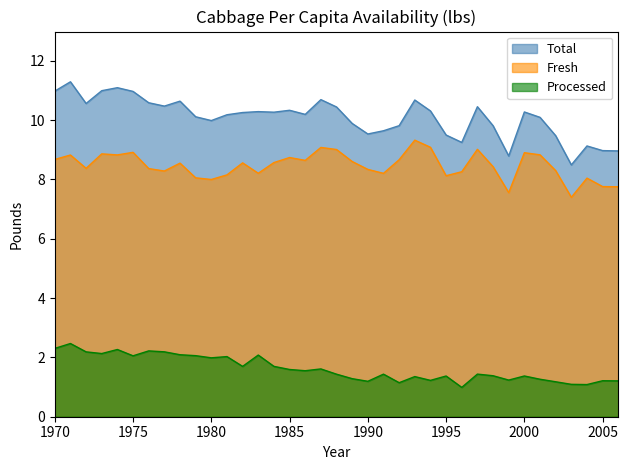

At which label does Fresh first exceed 8?

1970